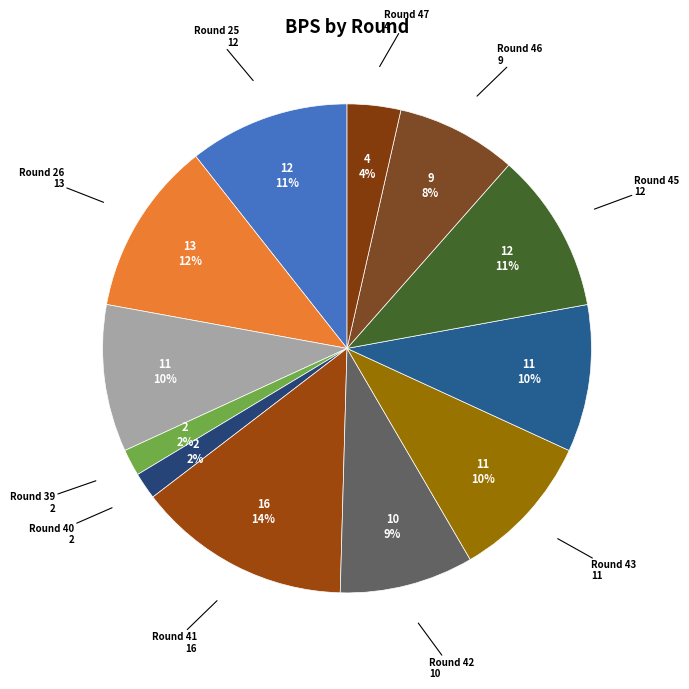

How many slices are in this pie chart?

12